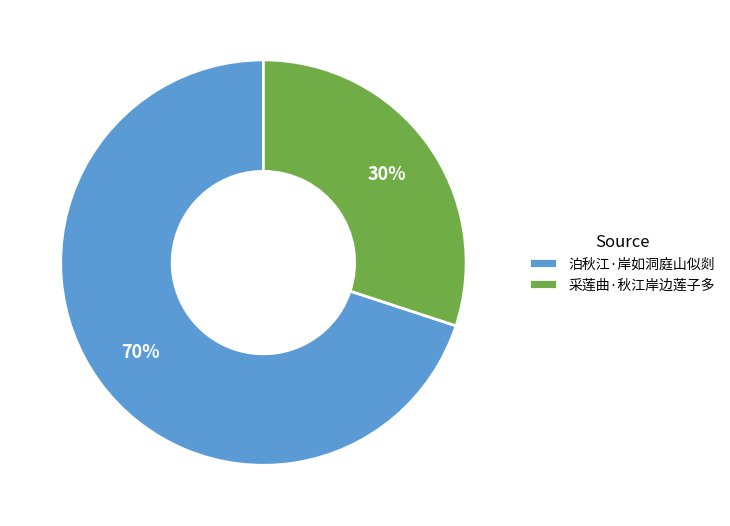

Is it true that 泊秋江·岸如洞庭山似剡 is 65% of the pie?

False